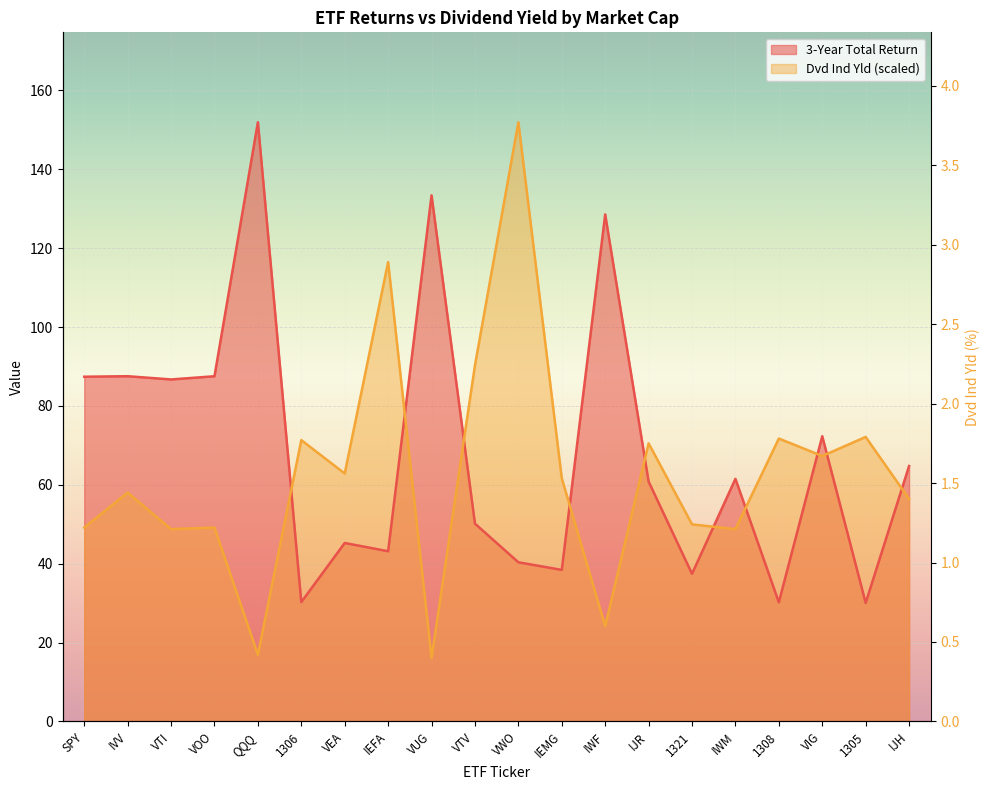

Rank the series by their maximum value, from highest to lowest.

3-Year Total Return, Dvd Ind Yld